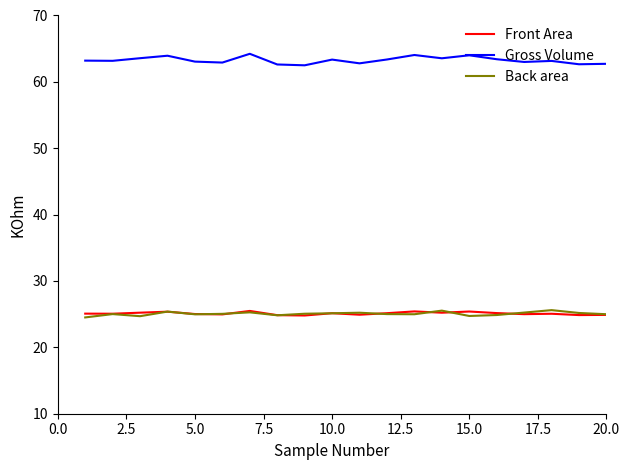

True or false: Front Area and Gross Volume intersect in this chart.

False